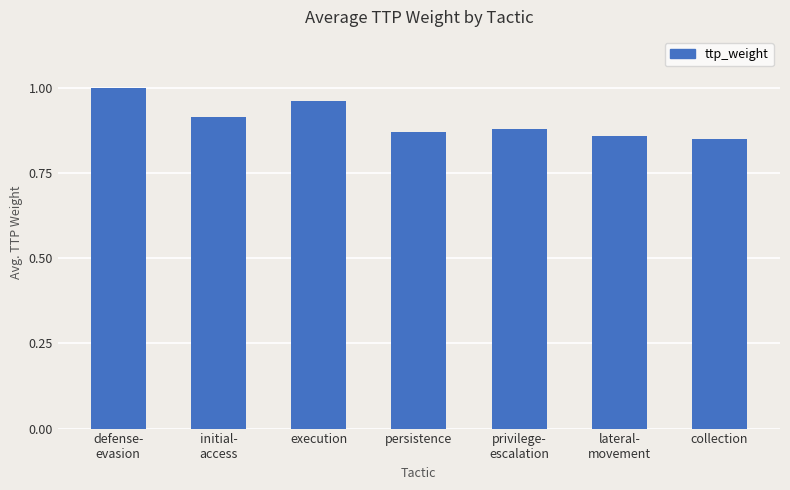

At which category does the chart reach its peak across all series?

defense-
evasion